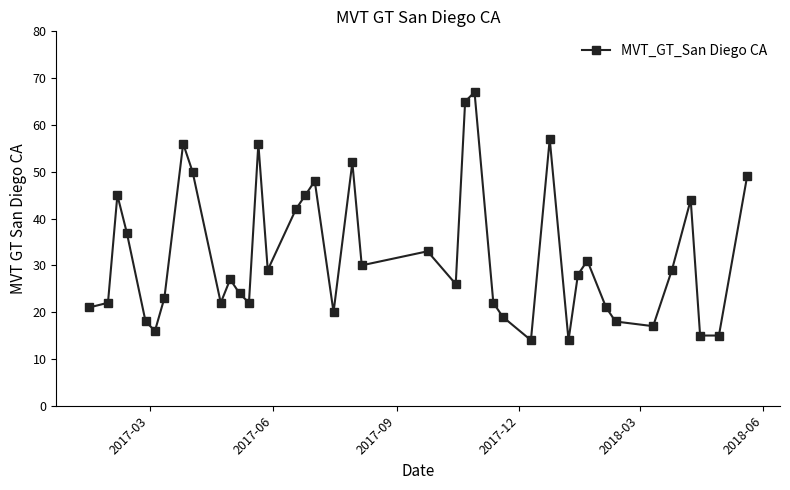

What is the greatest value displayed?

67